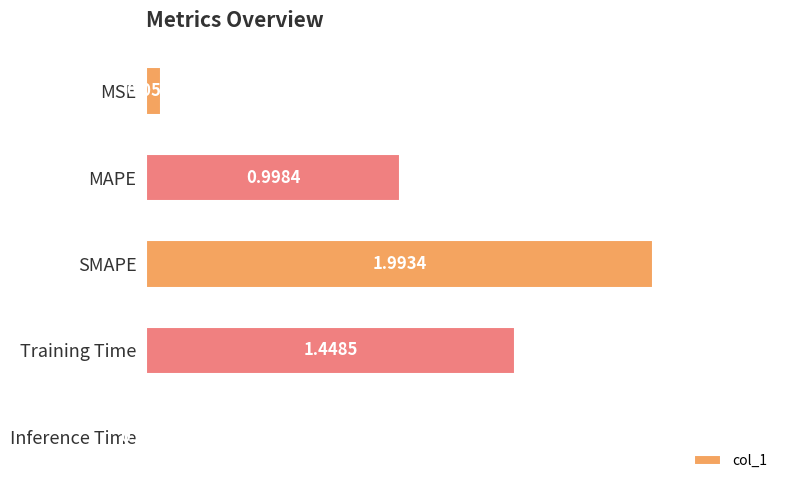

List the labels in order of value, smallest first.

Inference Time, MSE, MAPE, Training Time, SMAPE